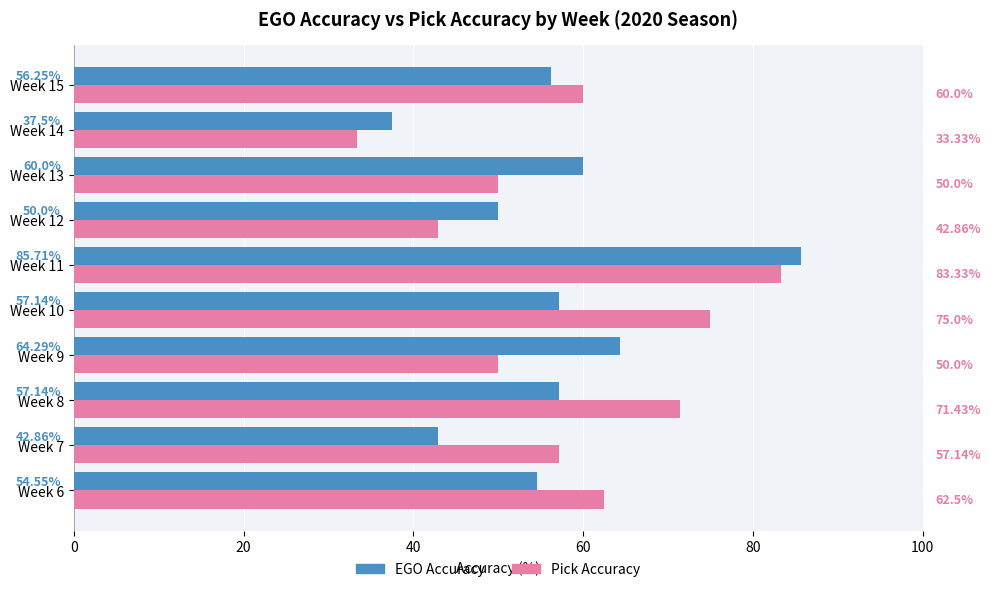

What is the spread (max minus min) of values at Week 11?

2.4